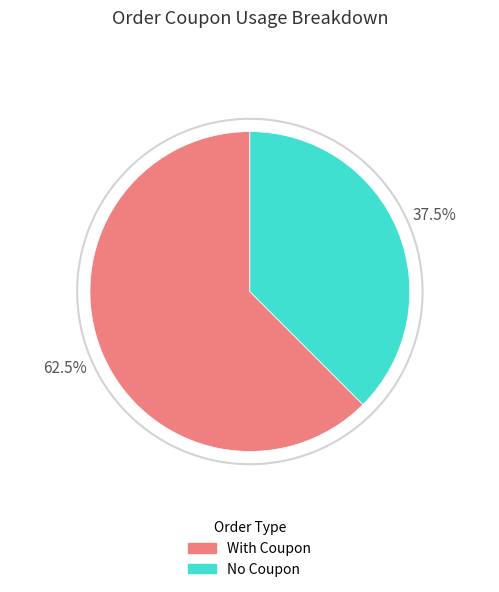

Which category has the smallest portion of the pie?

No Coupon